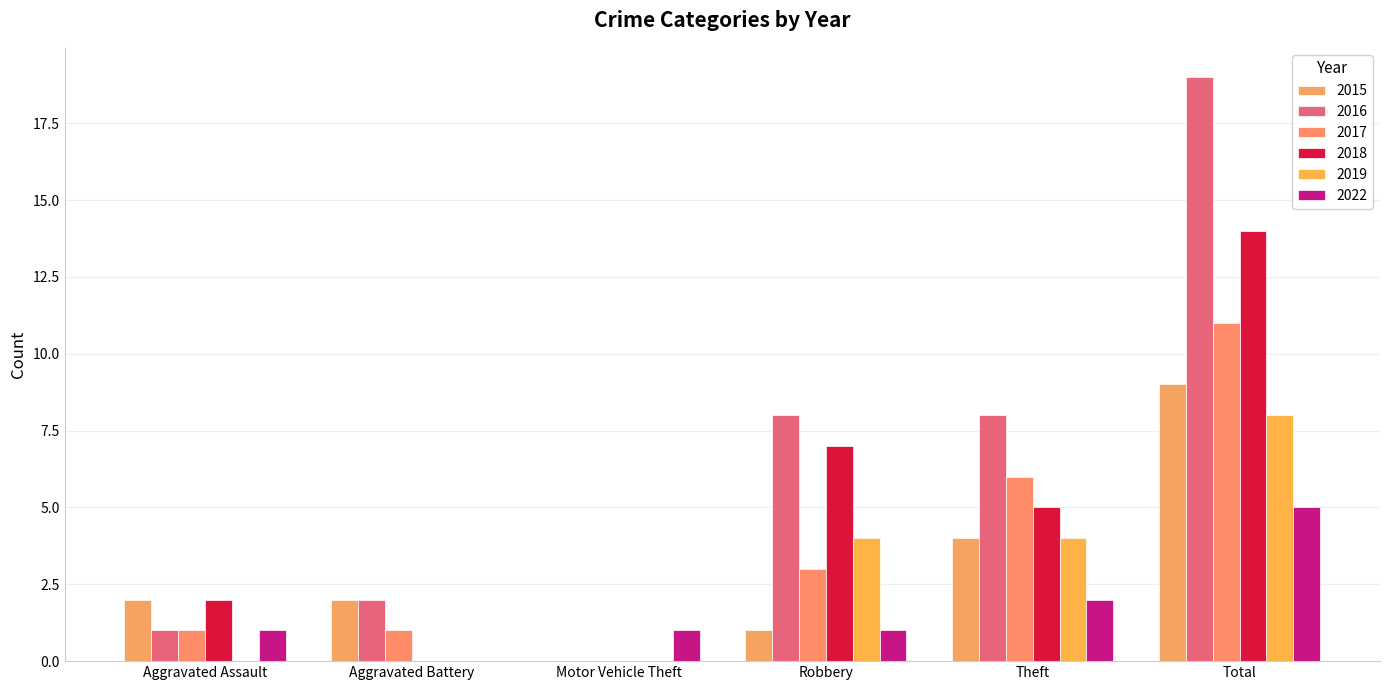

Reading right to left, list all the values displayed in this chart.

2015: Total=9	Theft=4	Robbery=1	Motor Vehicle Theft=0	Aggravated Battery=2	Aggravated Assault=2
2016: Total=19	Theft=8	Robbery=8	Motor Vehicle Theft=0	Aggravated Battery=2	Aggravated Assault=1
2017: Total=11	Theft=6	Robbery=3	Motor Vehicle Theft=0	Aggravated Battery=1	Aggravated Assault=1
2018: Total=14	Theft=5	Robbery=7	Motor Vehicle Theft=0	Aggravated Battery=0	Aggravated Assault=2
2019: Total=8	Theft=4	Robbery=4	Motor Vehicle Theft=0	Aggravated Battery=0	Aggravated Assault=0
2022: Total=5	Theft=2	Robbery=1	Motor Vehicle Theft=1	Aggravated Battery=0	Aggravated Assault=1